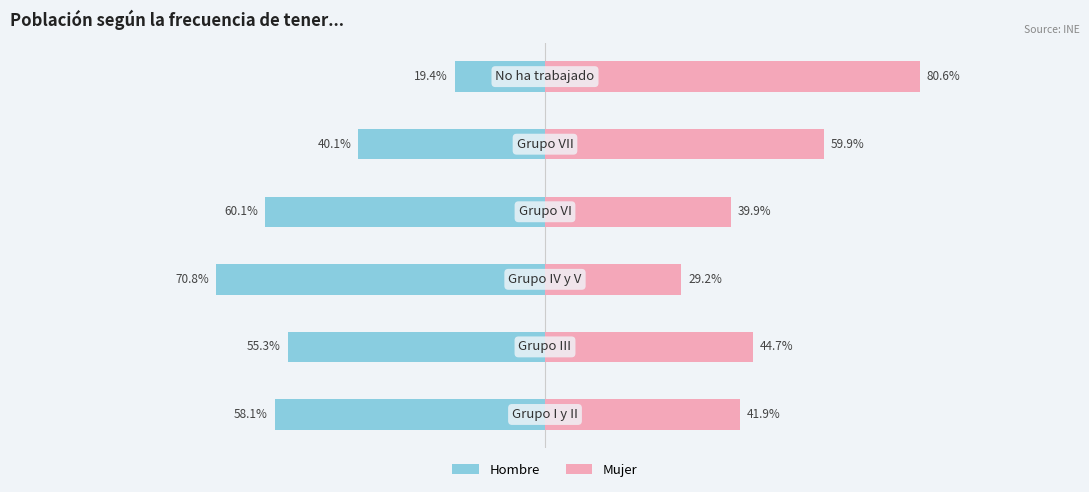

What is the maximum value for Mujer?

80.6